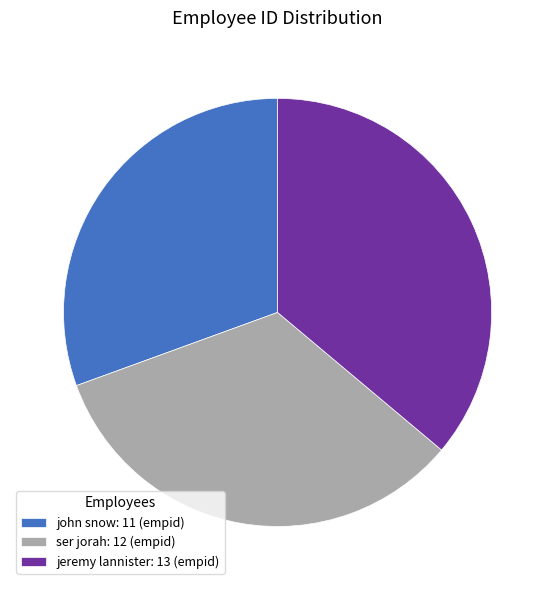

Which has a higher value, ser jorah or jeremy lannister?

jeremy lannister